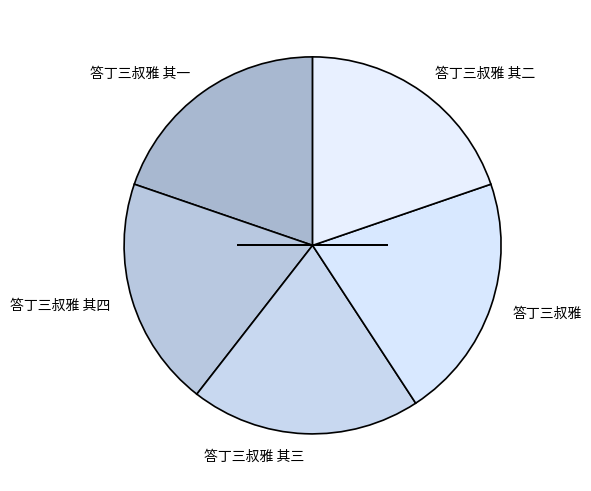

Between 答丁三叔雅 and 答丁三叔雅 其四, which is larger?

答丁三叔雅